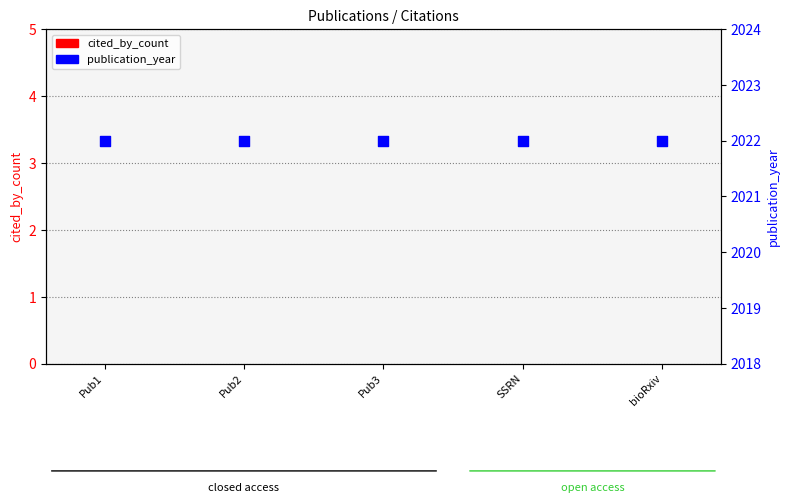

What are all the series names shown in the legend?

cited_by_count, publication_year